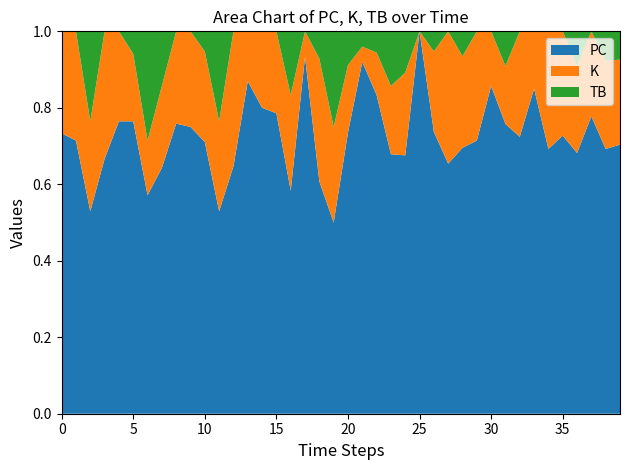

Reading right to left, list all the values displayed in this chart.

PC: 19	9	7	15	8	9	17	21	25	6	5	32	17	14	10	25	19	15	23	25	4	17	14	14	22	16	20	11	9	27	21	22	18	8	13	13	8	9	15	11
K: 6	3	2	5	3	4	3	8	5	1	2	11	9	4	0	8	5	2	1	6	2	9	1	6	6	4	3	6	4	9	7	7	6	2	3	4	4	4	6	4
TB: 2	1	0	2	0	0	0	0	3	0	0	3	0	1	0	4	4	1	1	3	2	2	0	4	0	0	0	0	4	2	0	0	4	4	1	0	0	4	0	0